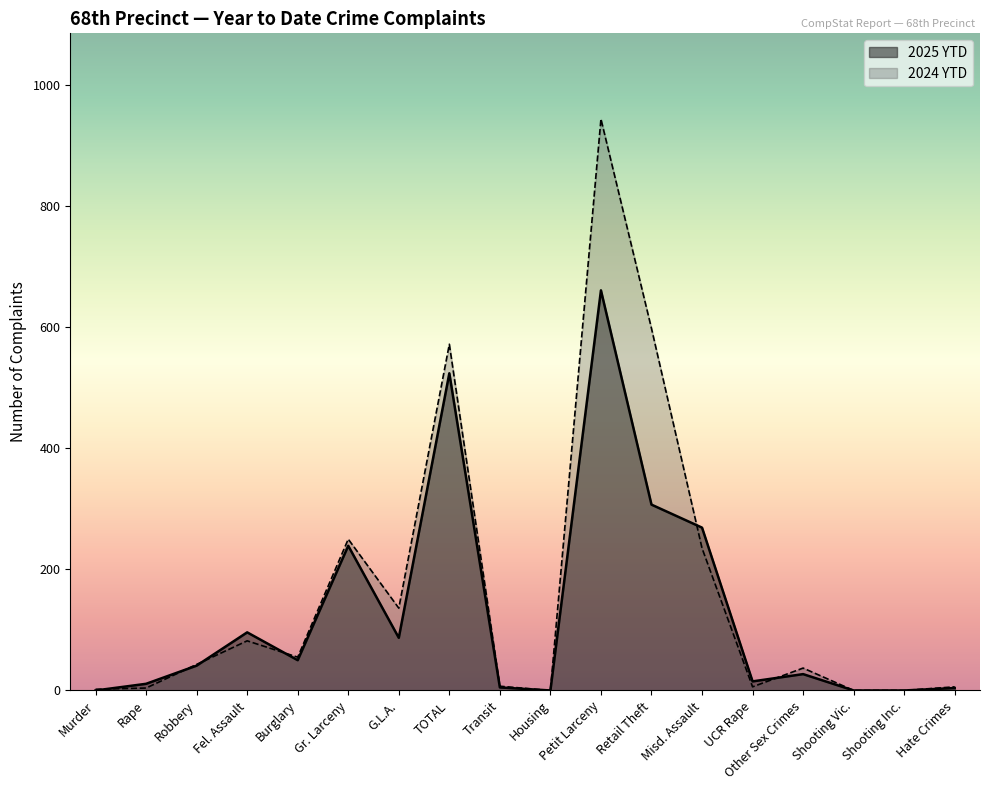

How many times do 2024 YTD and 2025 YTD cross each other?

6